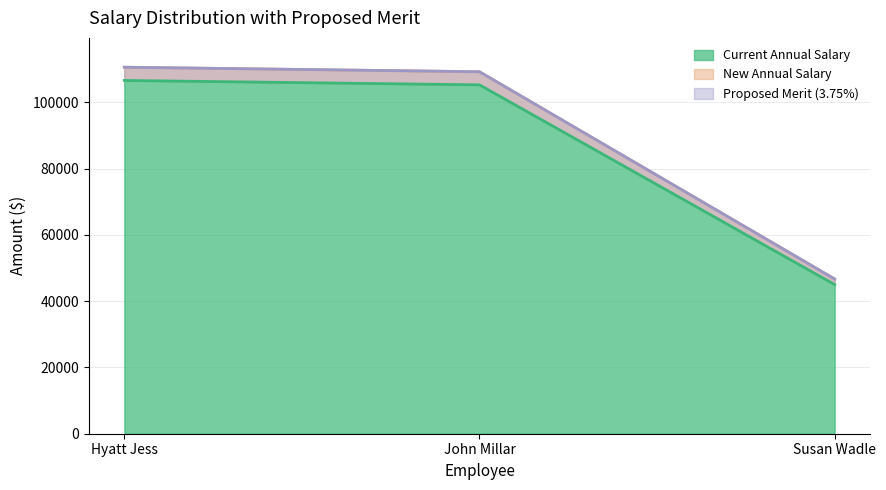

At which label does Current Annual Salary first exceed 105287?

Hyatt Jess